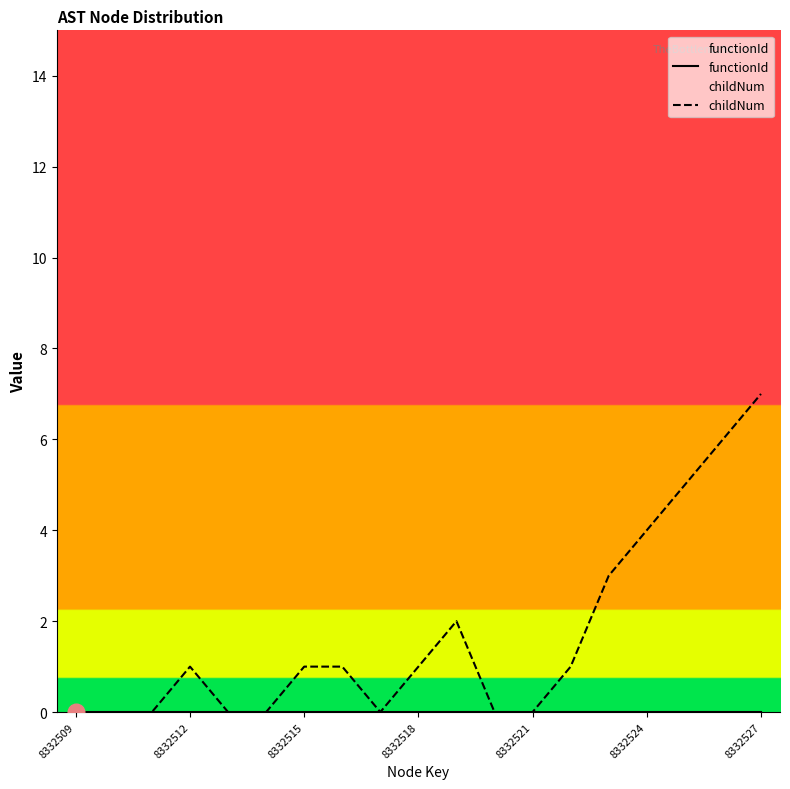

Which series has the widest spread of values?

childNum